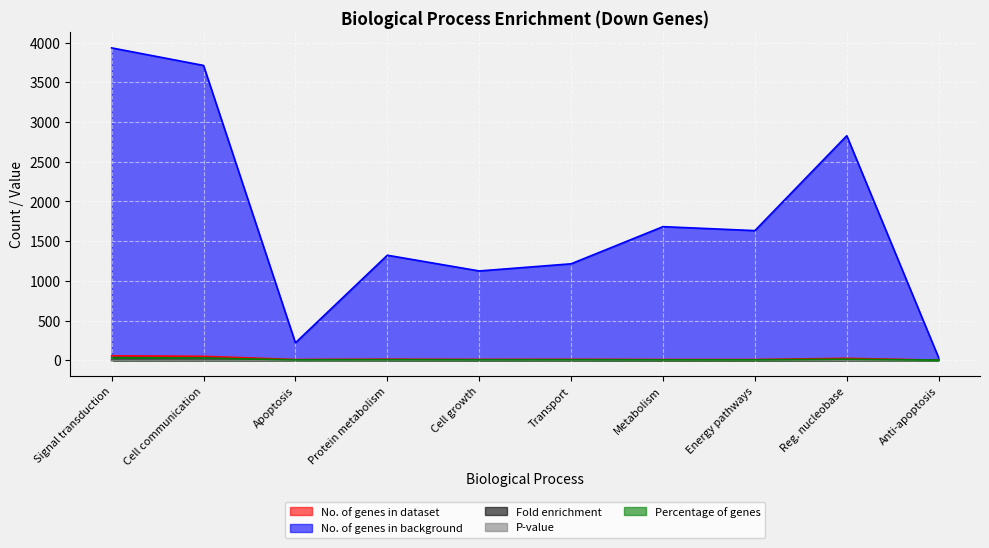

What is the difference between the No. of genes in dataset values at Anti-apoptosis and Metabolism?

8.0